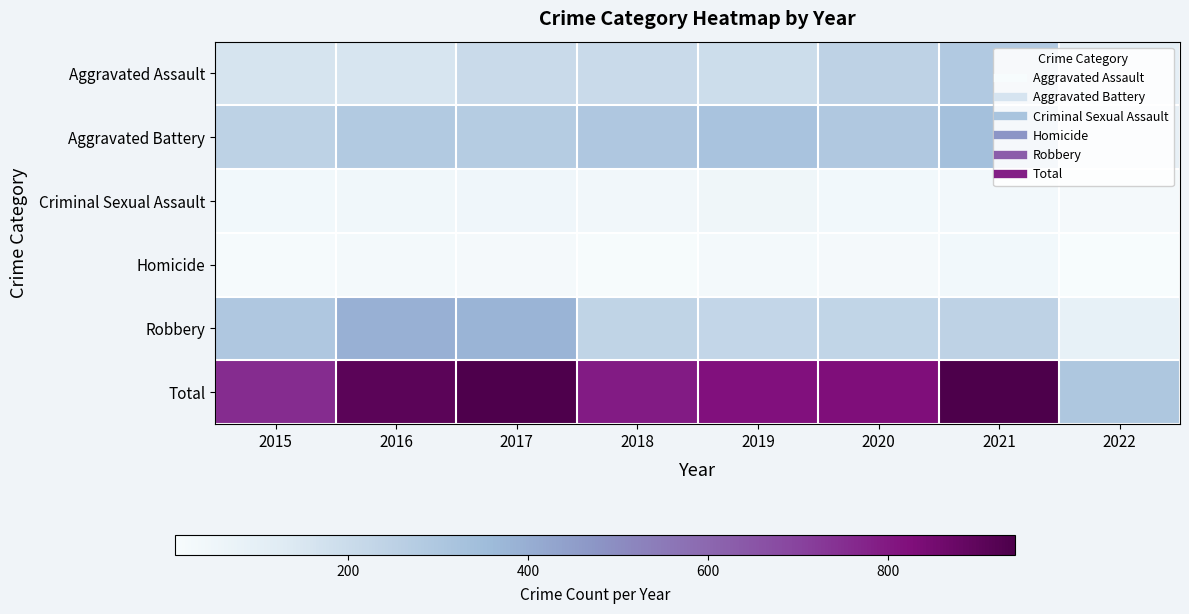

Which series changed the most between 2021 and 2022?

Total